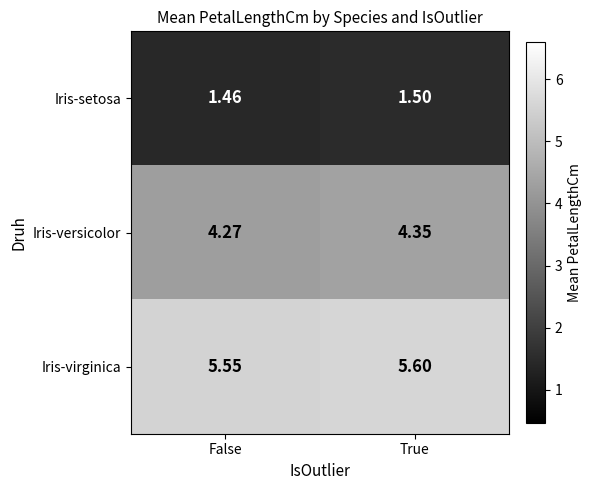

Which series has the largest range (max minus min)?

Iris-versicolor